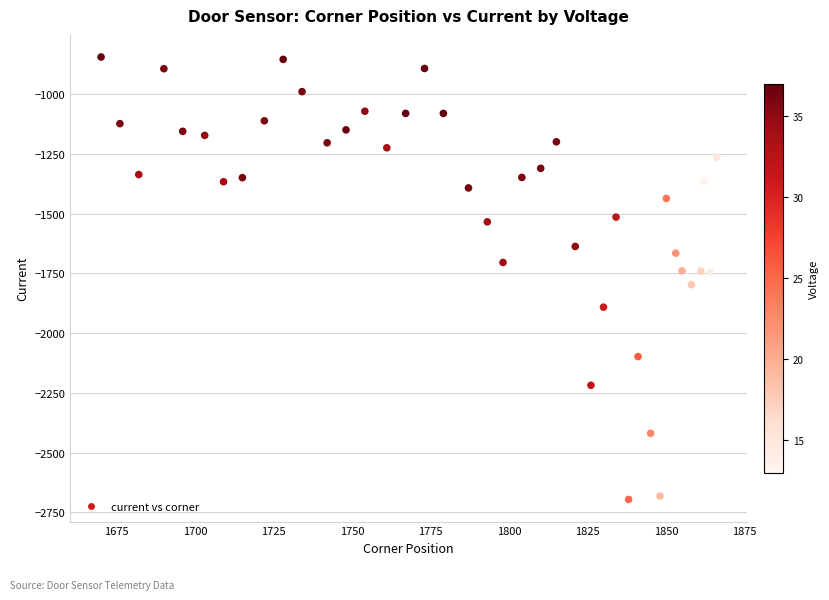

What is the range of X values (max minus min)?

196